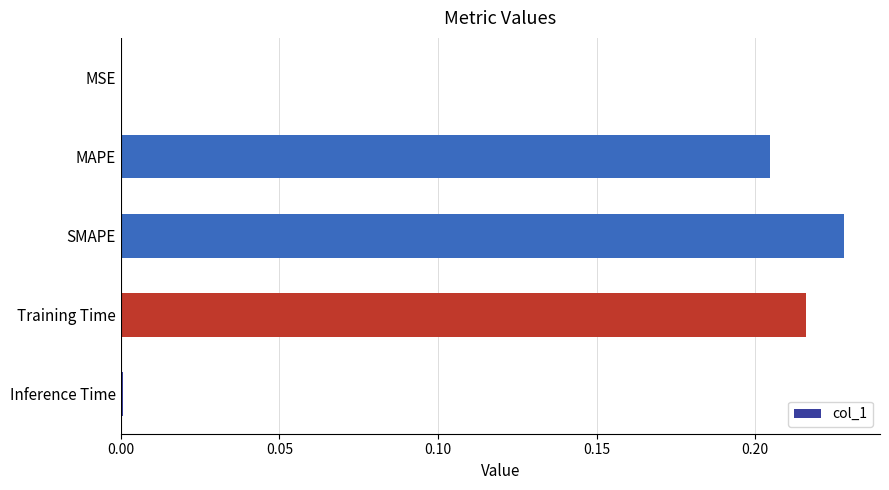

Count the number of data series in this chart.

1